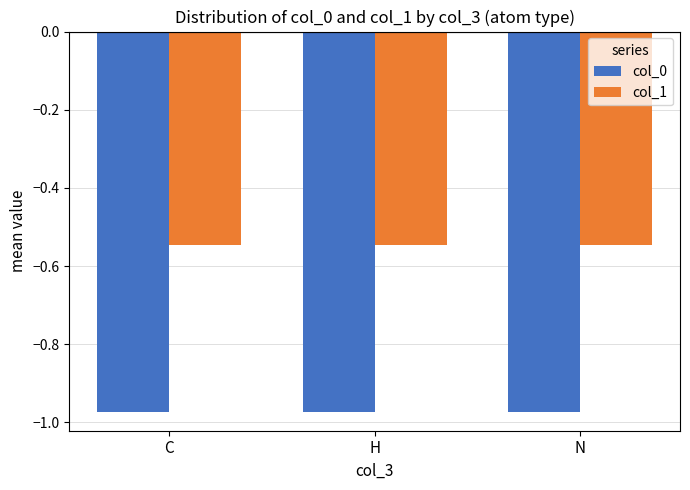

The value of col_0 at H is -1.5. True or false?

False